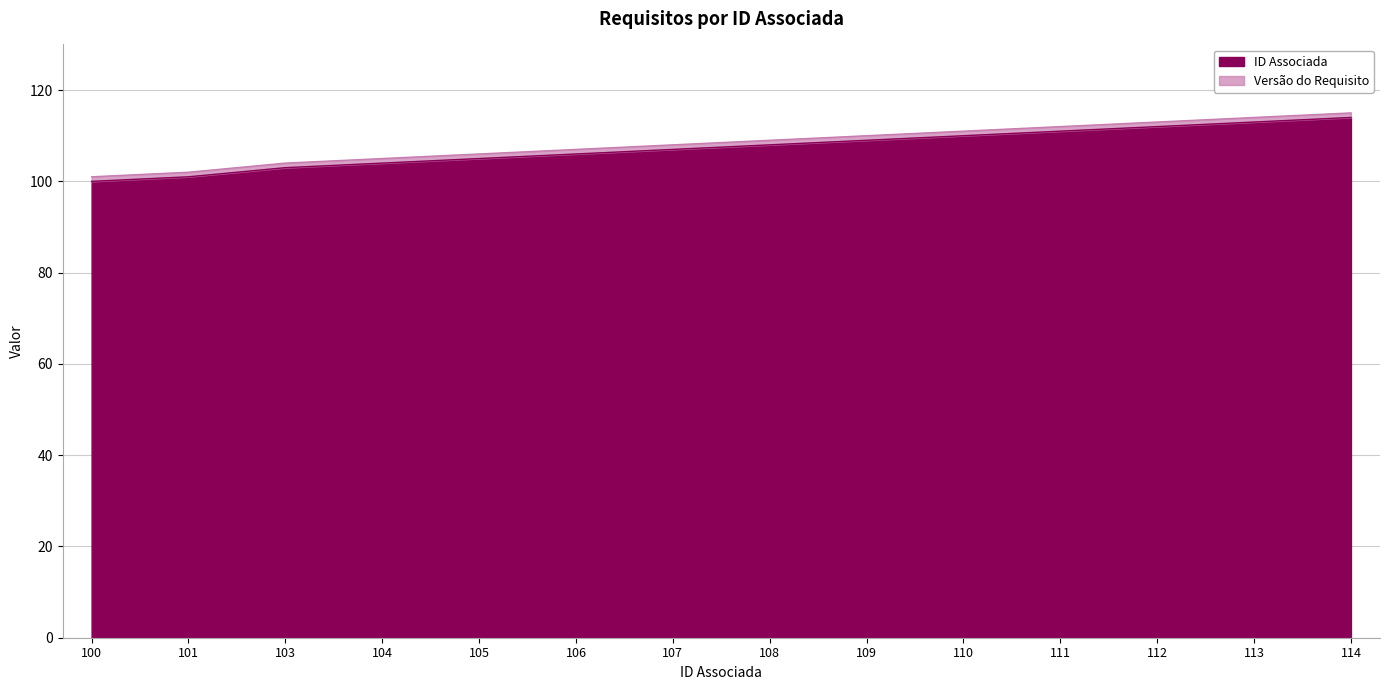

What is the maximum value shown in the chart?

114